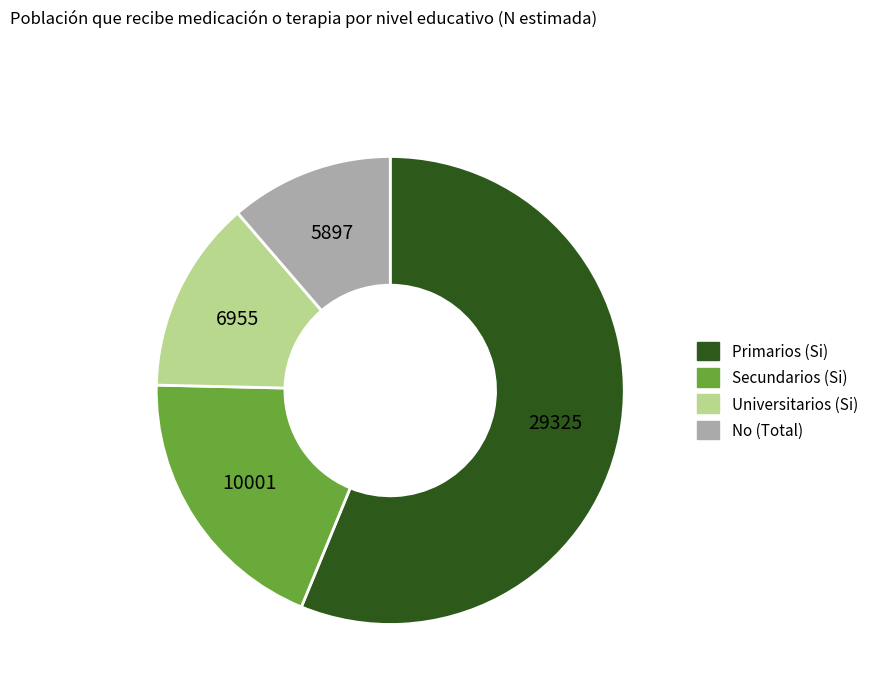

Which category has the smallest portion of the pie?

No (Total)